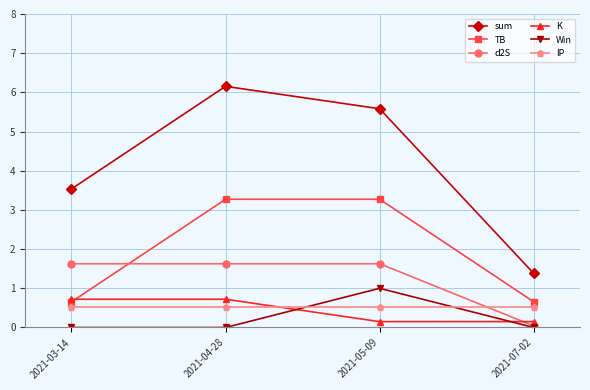

What is the value of the K point at the 1st from the left?

0.7